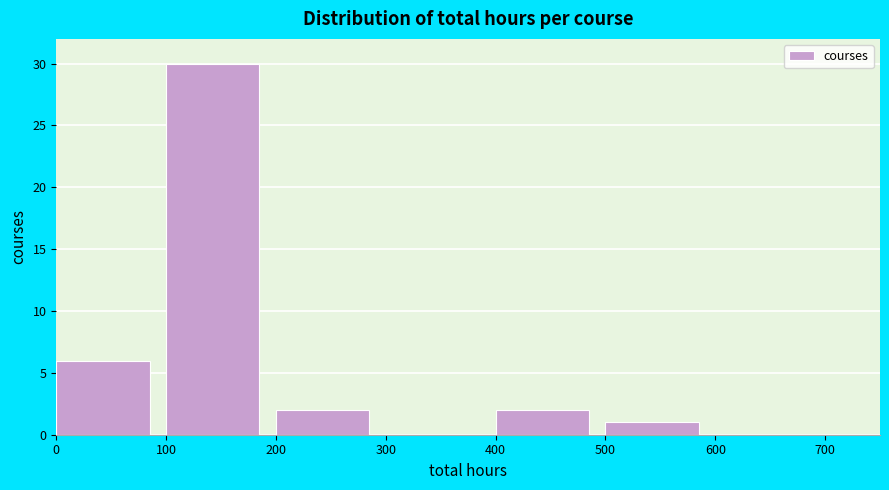

Reading left to right, list every bar in this chart as the range it spans on the x-axis followed by its height. The values are not printed on the chart, so give them approximately, as read against the axis.

0 to 100: 6
100 to 200: 30
200 to 300: 2
300 to 400: 0
400 to 500: 2
500 to 600: 1
600 to 700: 0